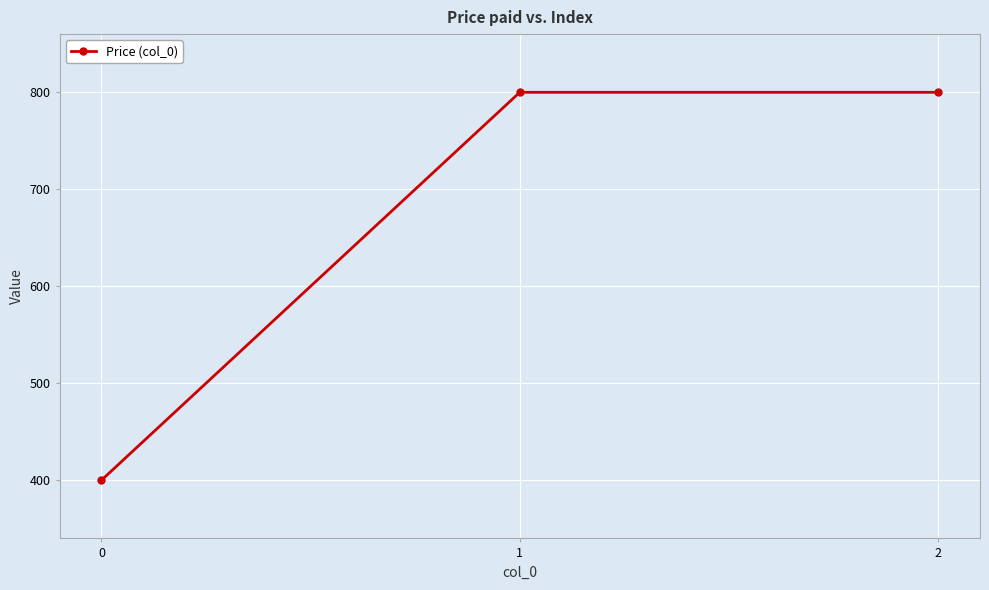

What is the approximate value at 1?

800